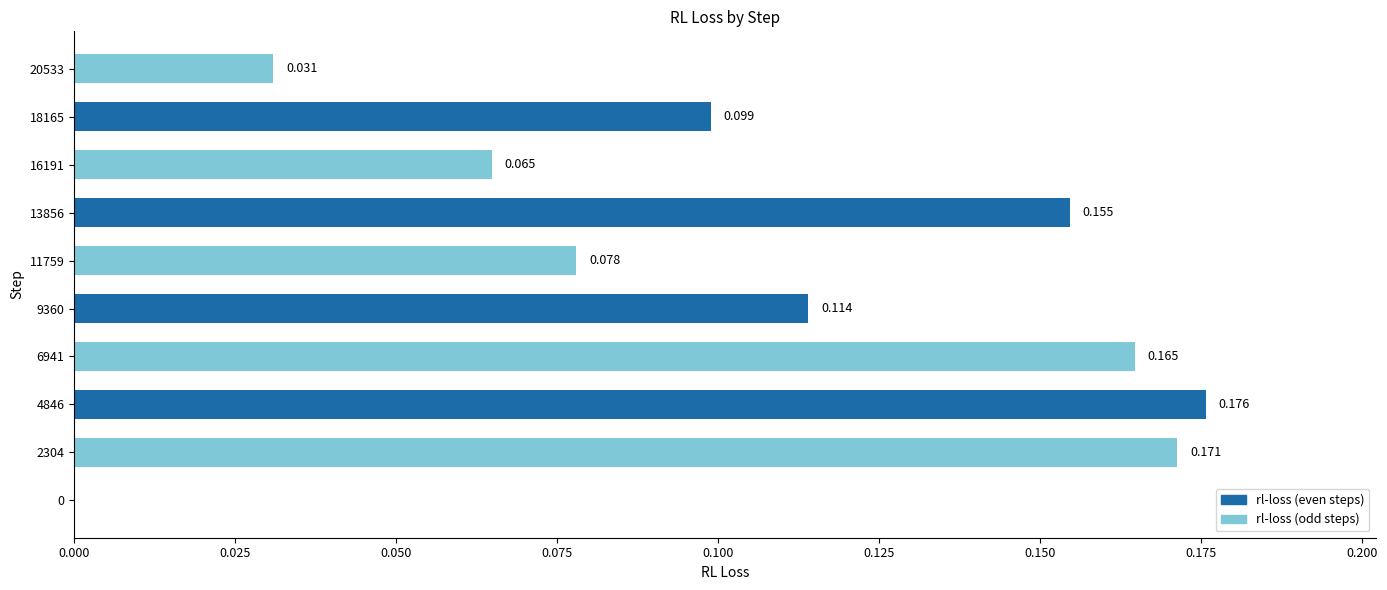

Does the chart contain stacked bars?

No